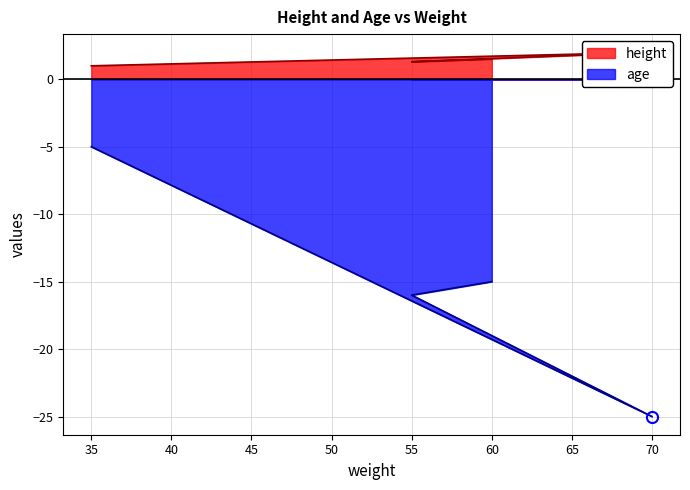

The age series shows -15.0 at 60. True or false?

True